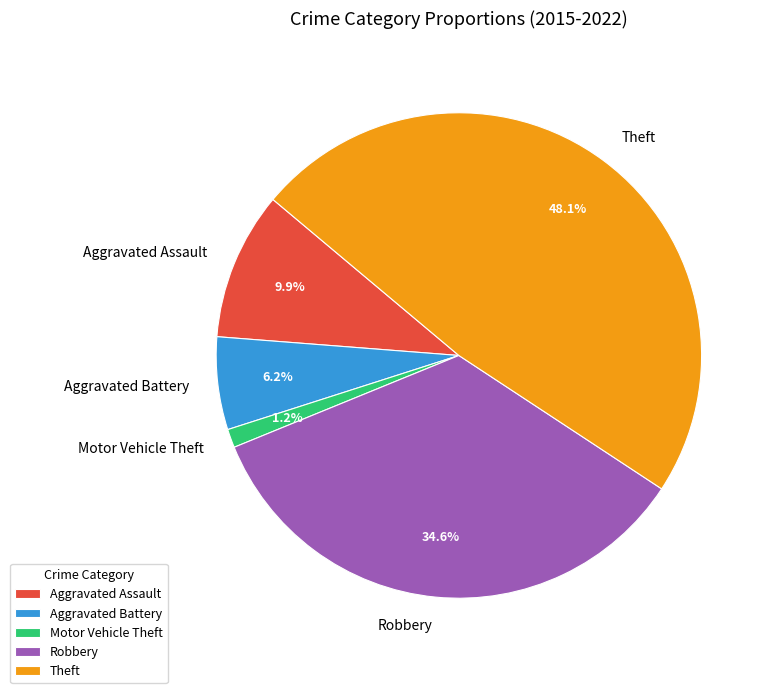

To the nearest percent, what percentage of the pie is Robbery?

35%